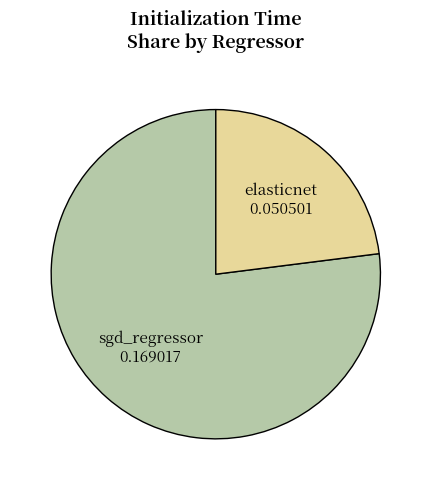

Which category has the smallest portion of the pie?

elasticnet